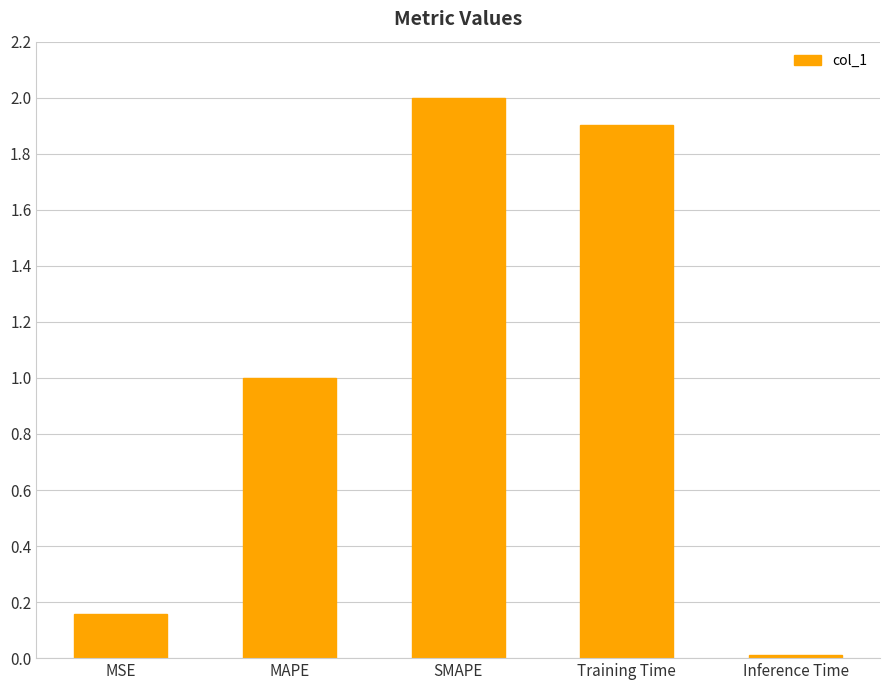

Are the bars grouped side by side (vs. stacked)?

No